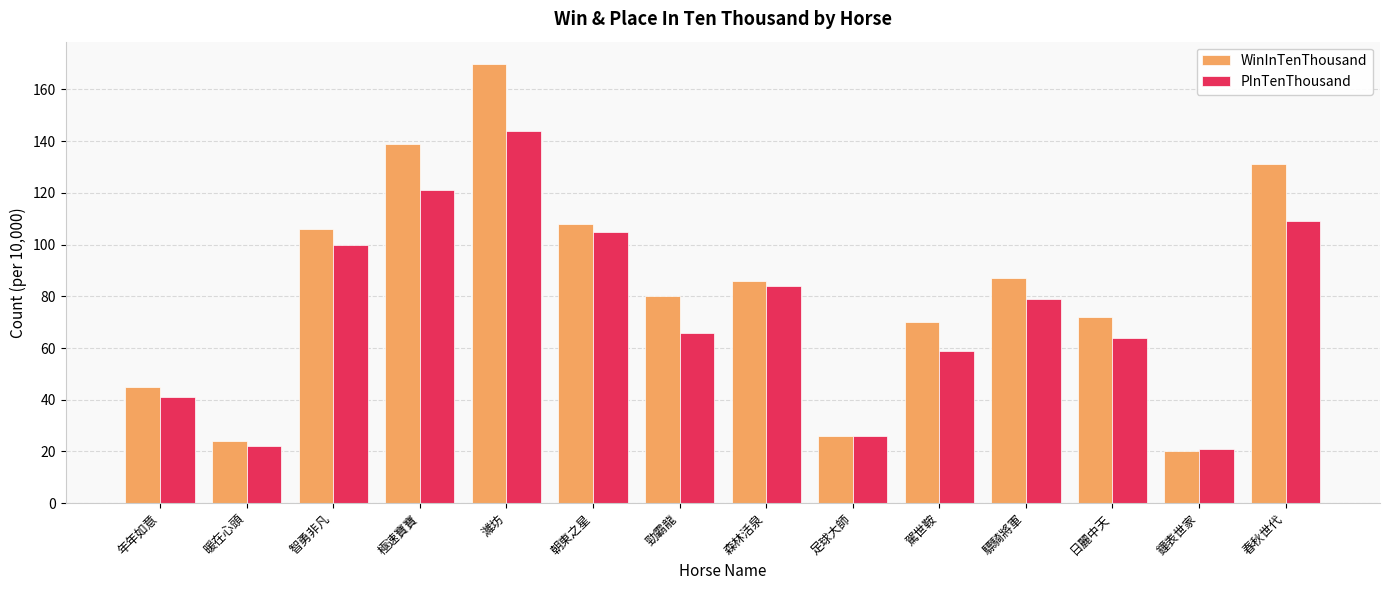

What is the label of the 3rd bar from the right?

日麗中天